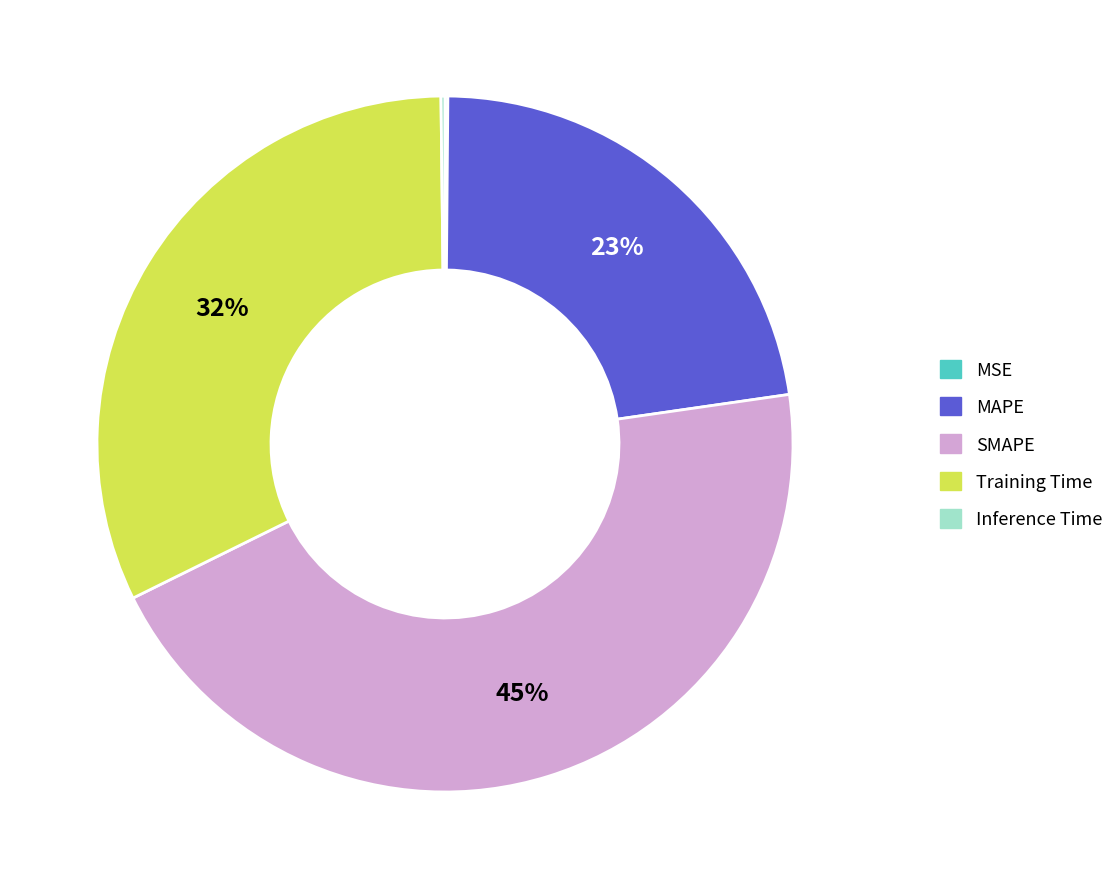

Is there a majority slice in this chart?

No